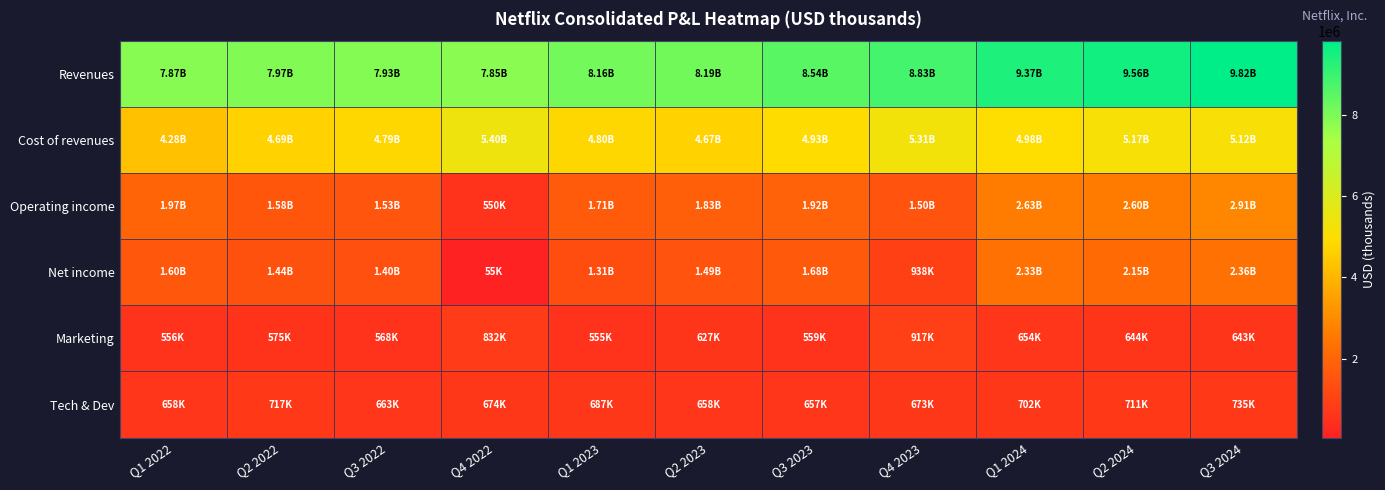

Between Q4 2022 and Q2 2024, which series saw the biggest shift?

Net income